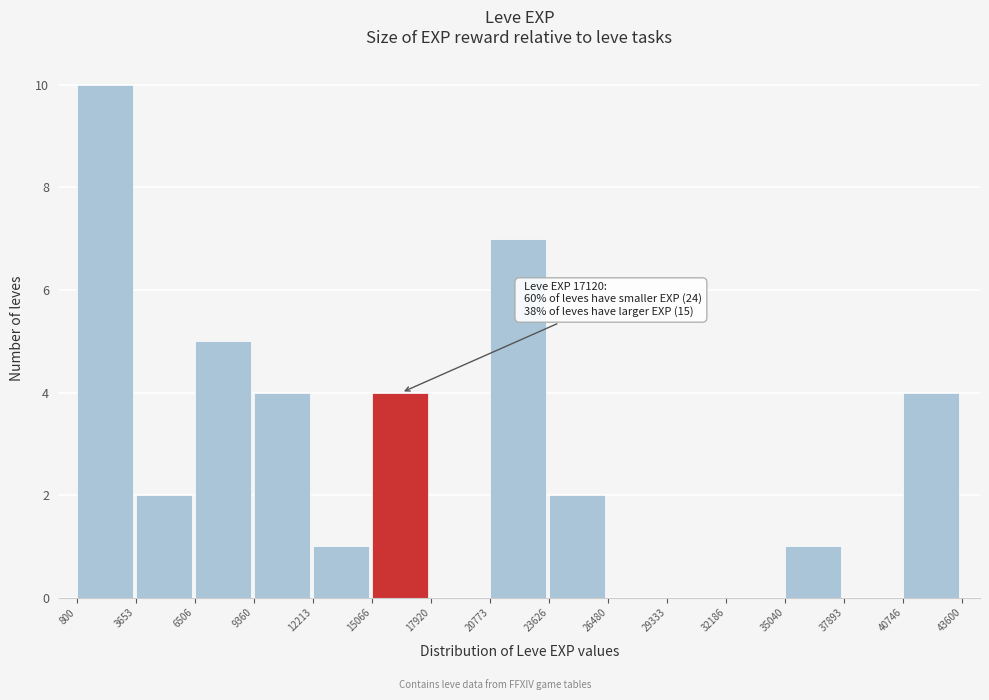

Which range on the x-axis has the tallest bar?

800 to 3653